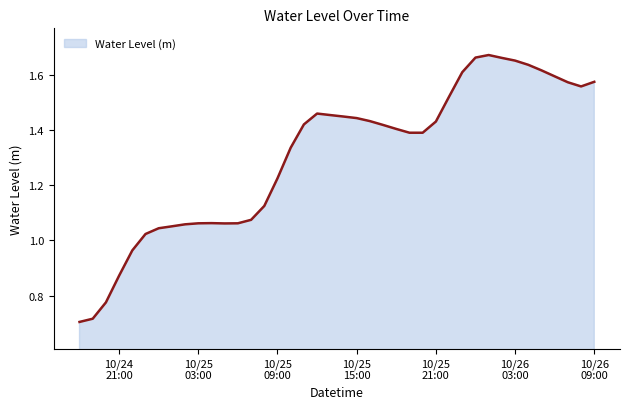

Does the chart display data point markers on the line(s)?

No